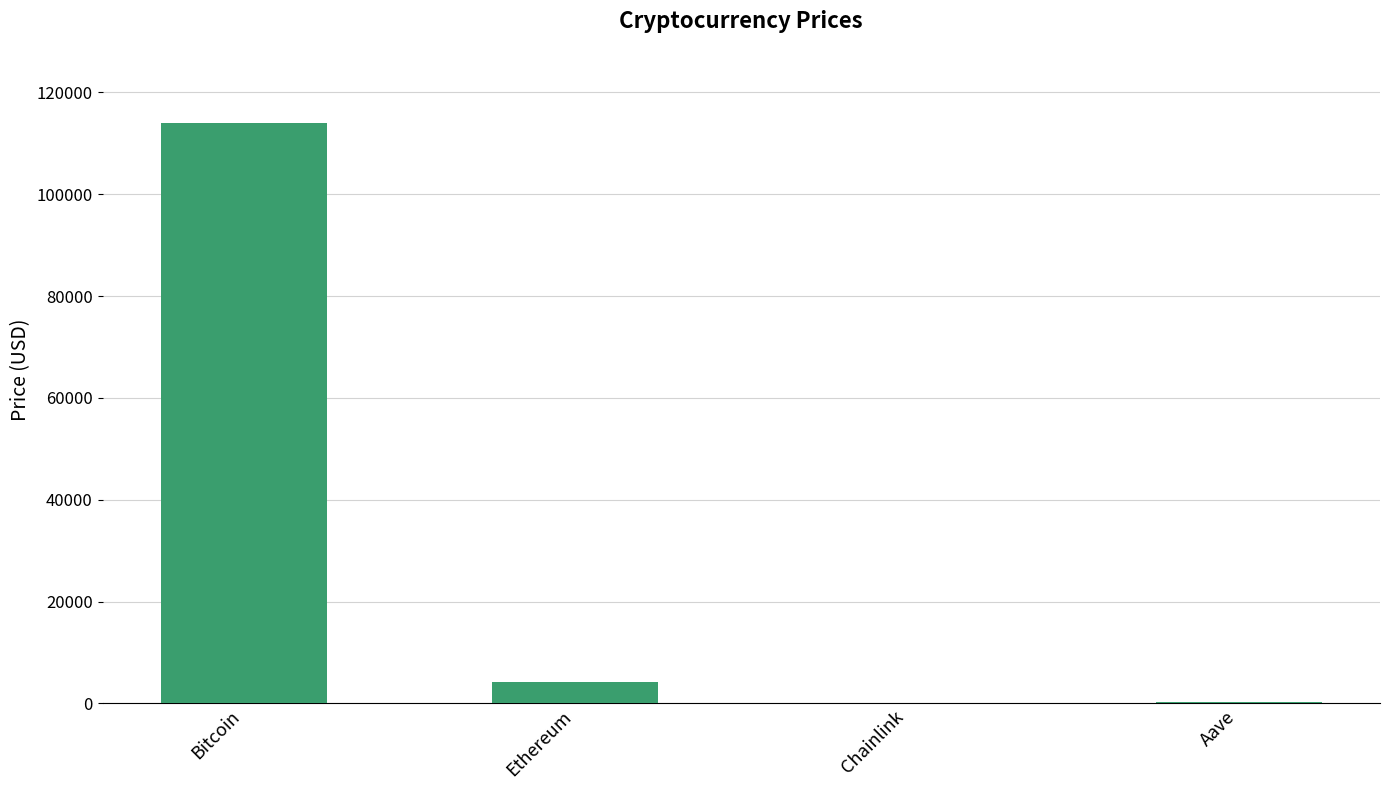

How many distinct data groups are displayed?

1